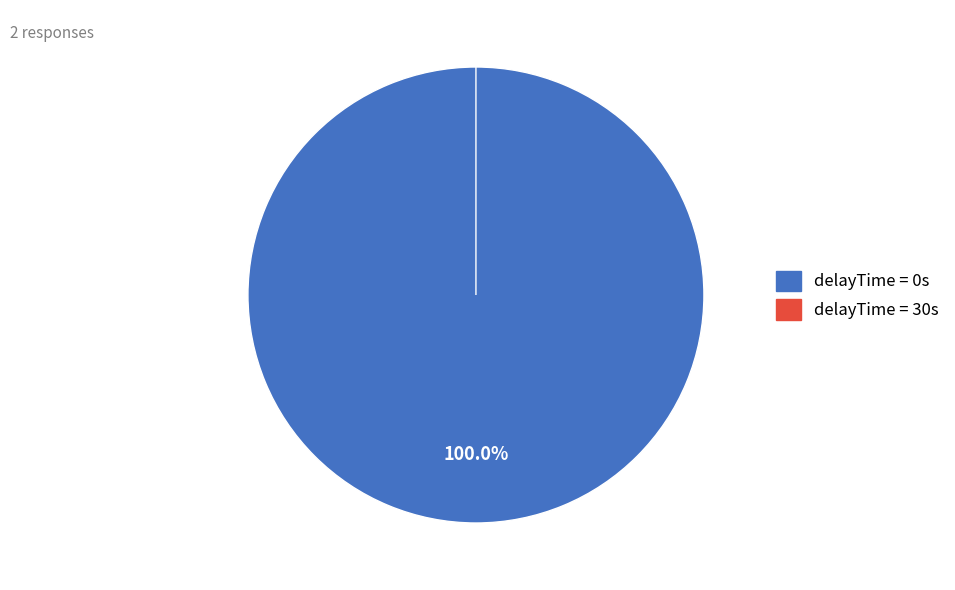

Rank the categories by value from lowest to highest.

30, 0